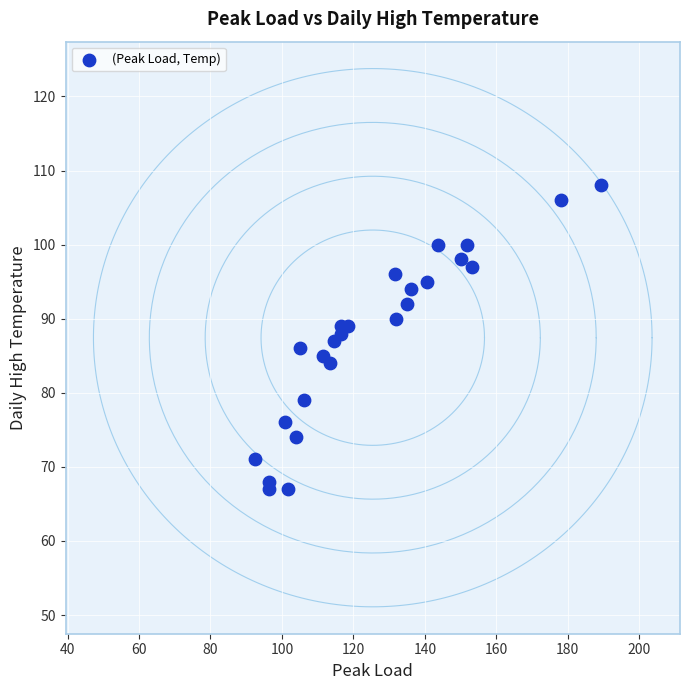

What is the range of Y values (max minus min)?

41